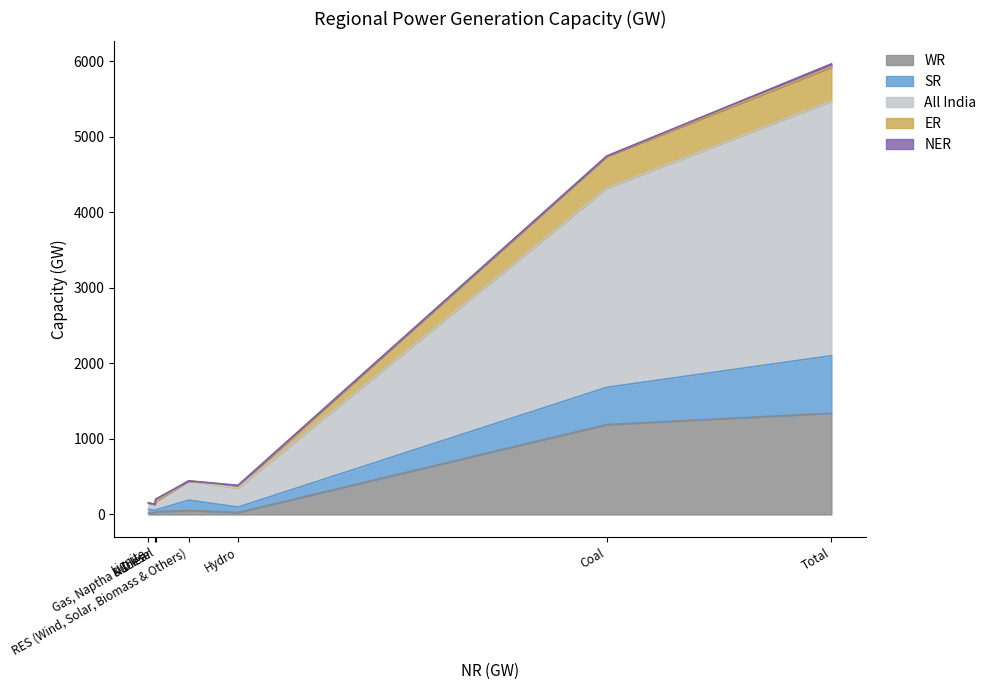

The value of SR at Gas, Naptha & Diesel is 23.0. True or false?

True